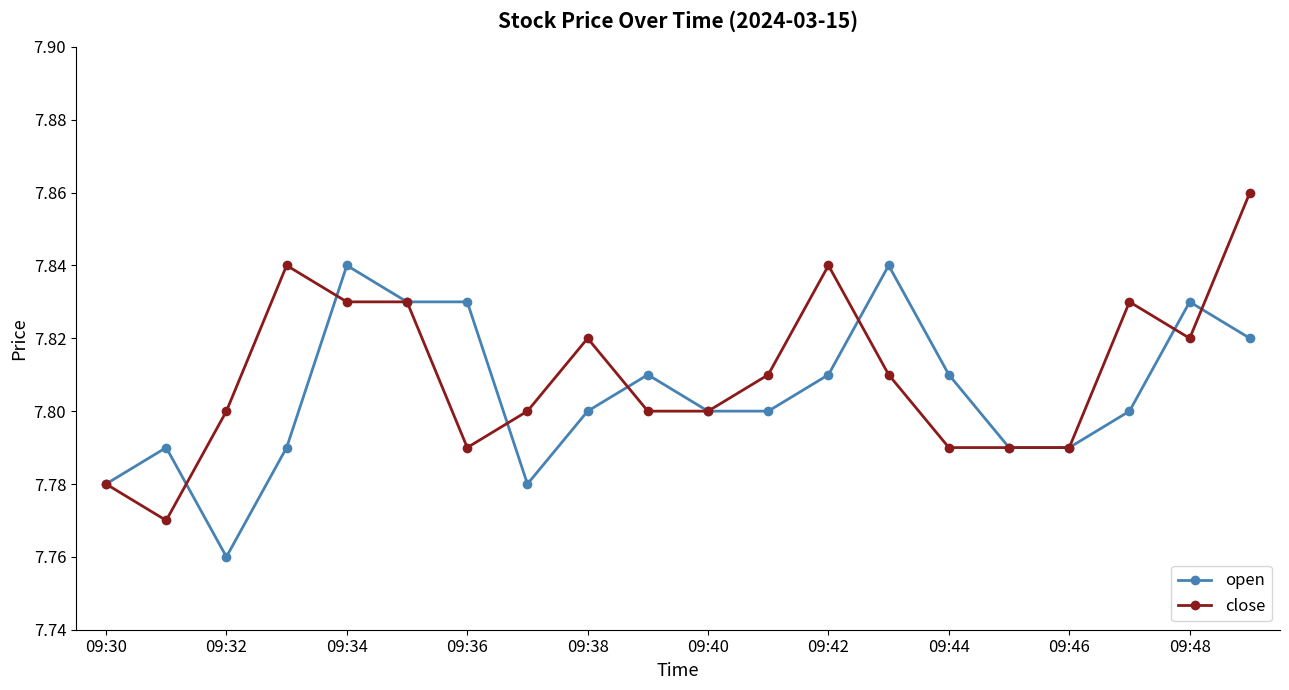

True or false: open has more than 1 points higher than both neighbors.

True